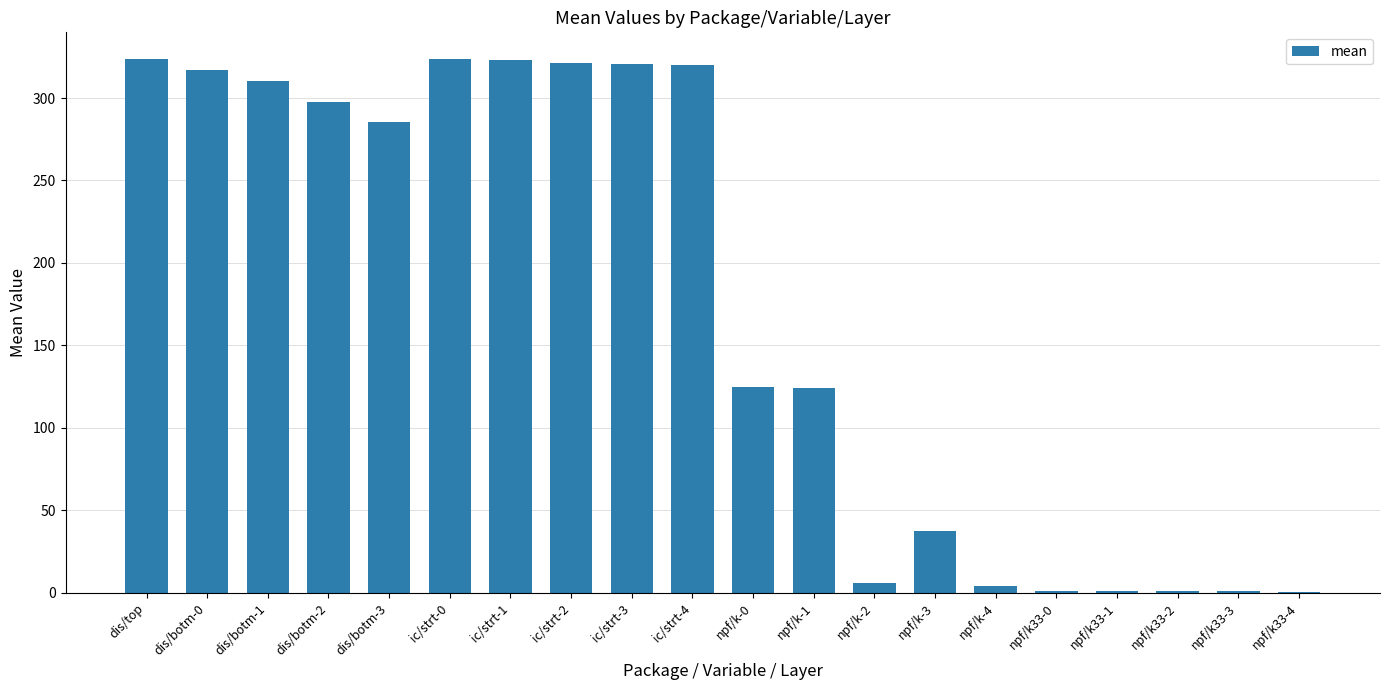

What is the change in value from dis/botm-1 to ic/strt-0?

+13.5